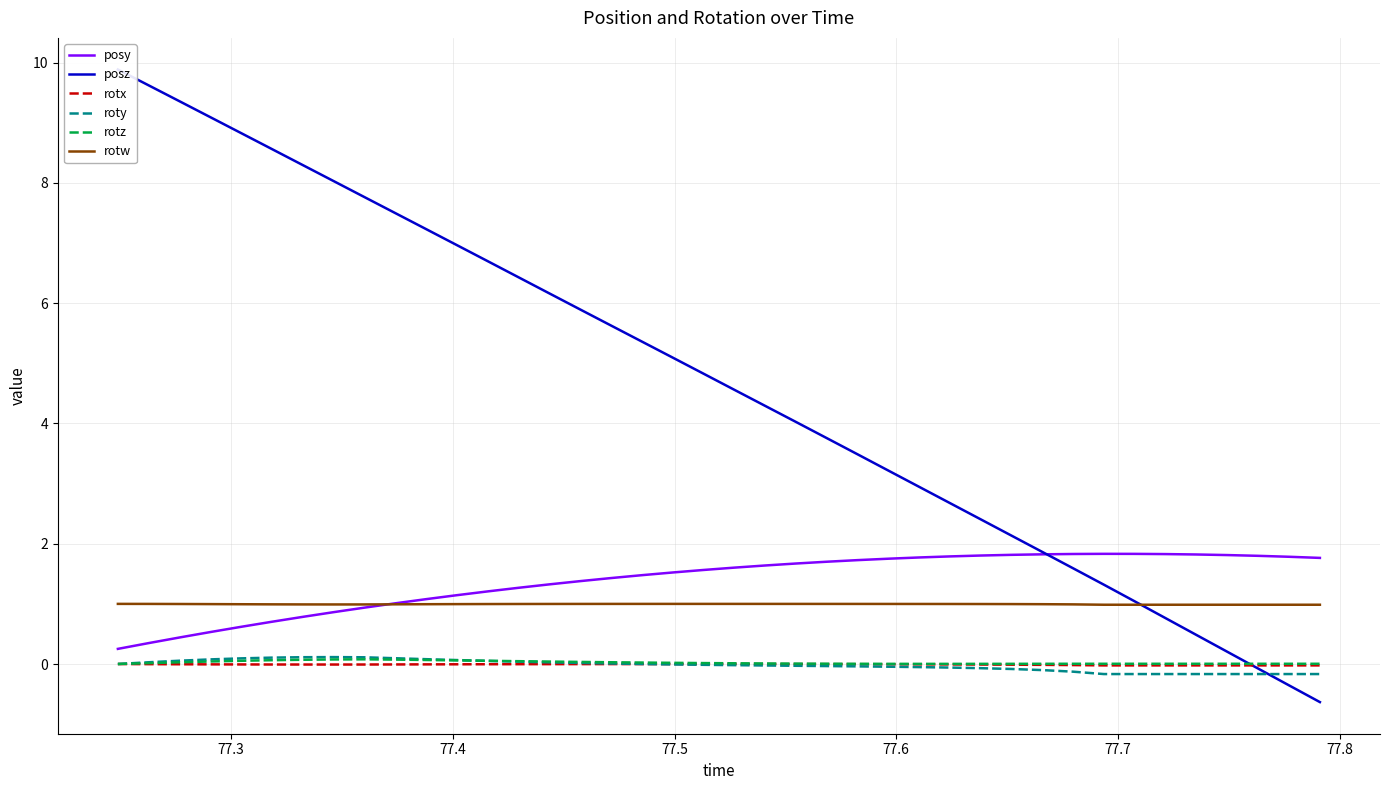

True or false: rotz and rotw intersect in this chart.

False